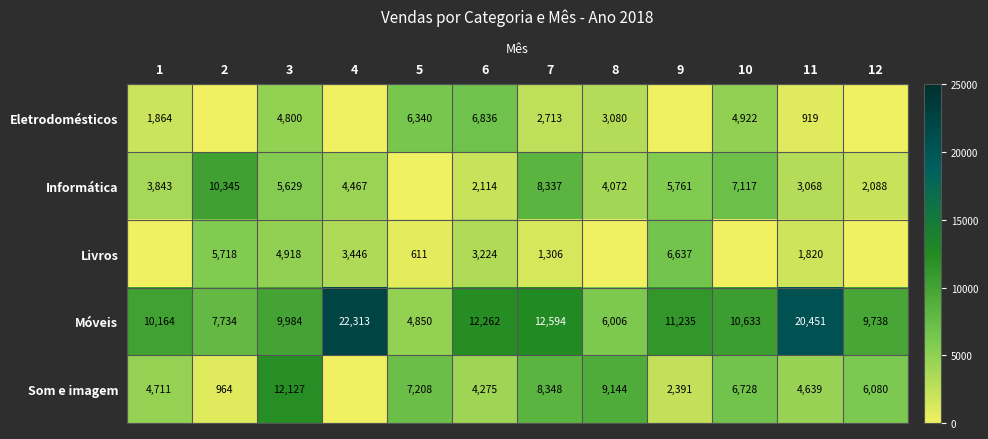

What is the total value across all series at 11?

30897